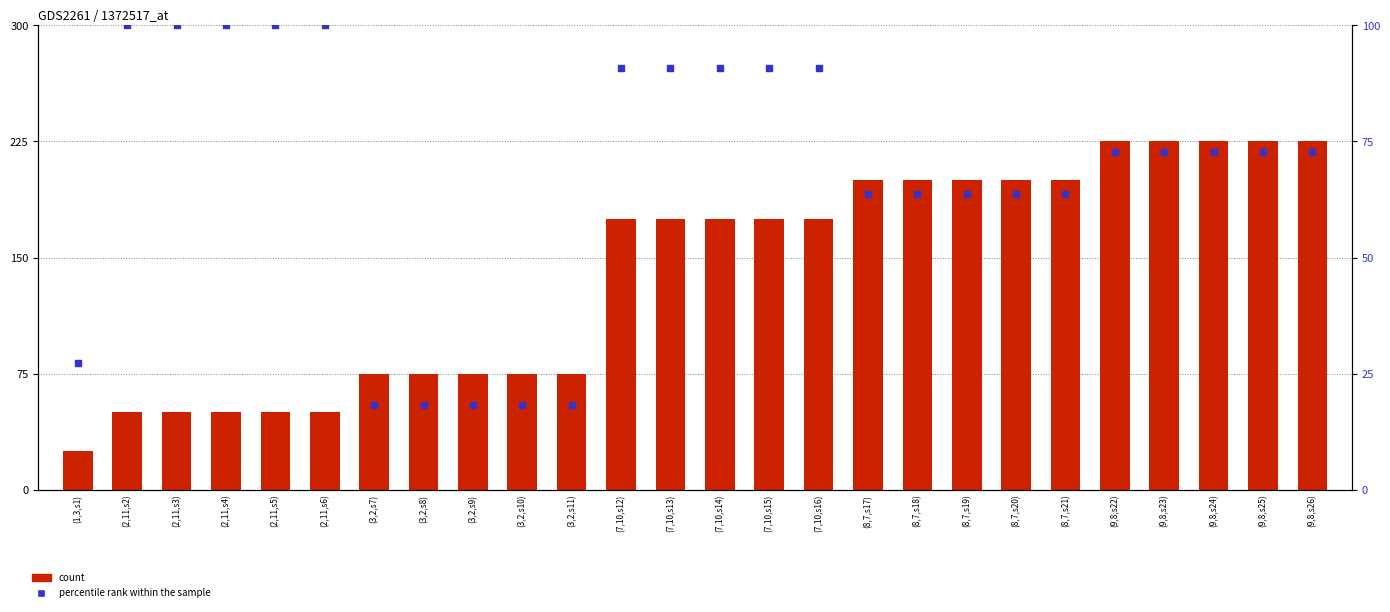

Which series has the largest total across all categories?

count